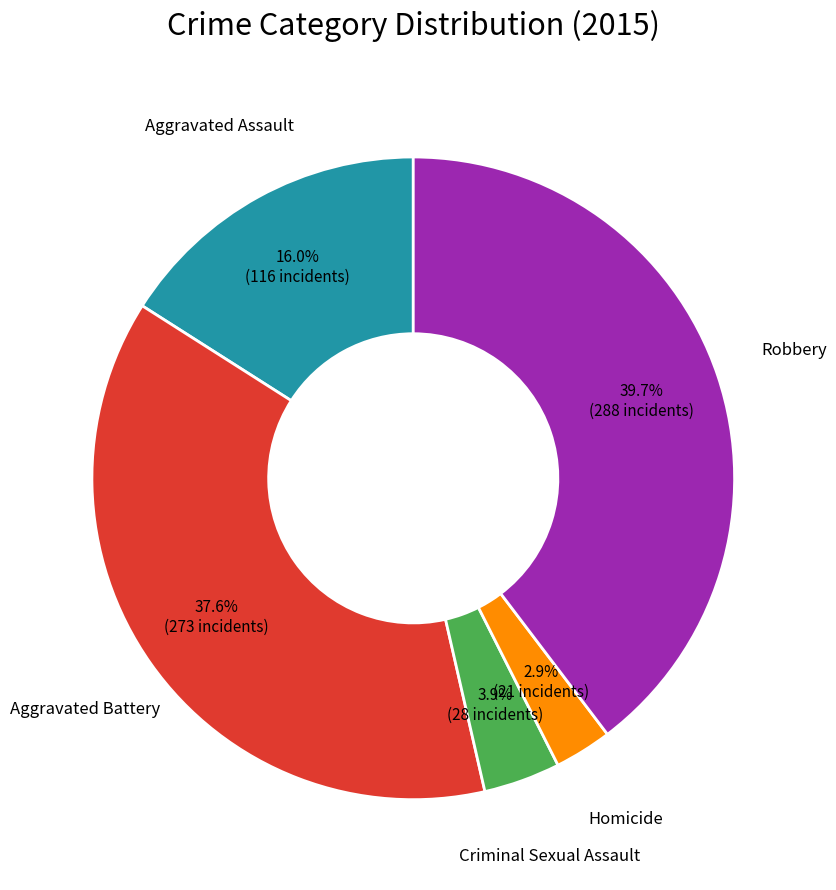

What is the total percentage of Aggravated Assault and Robbery?

55.6%